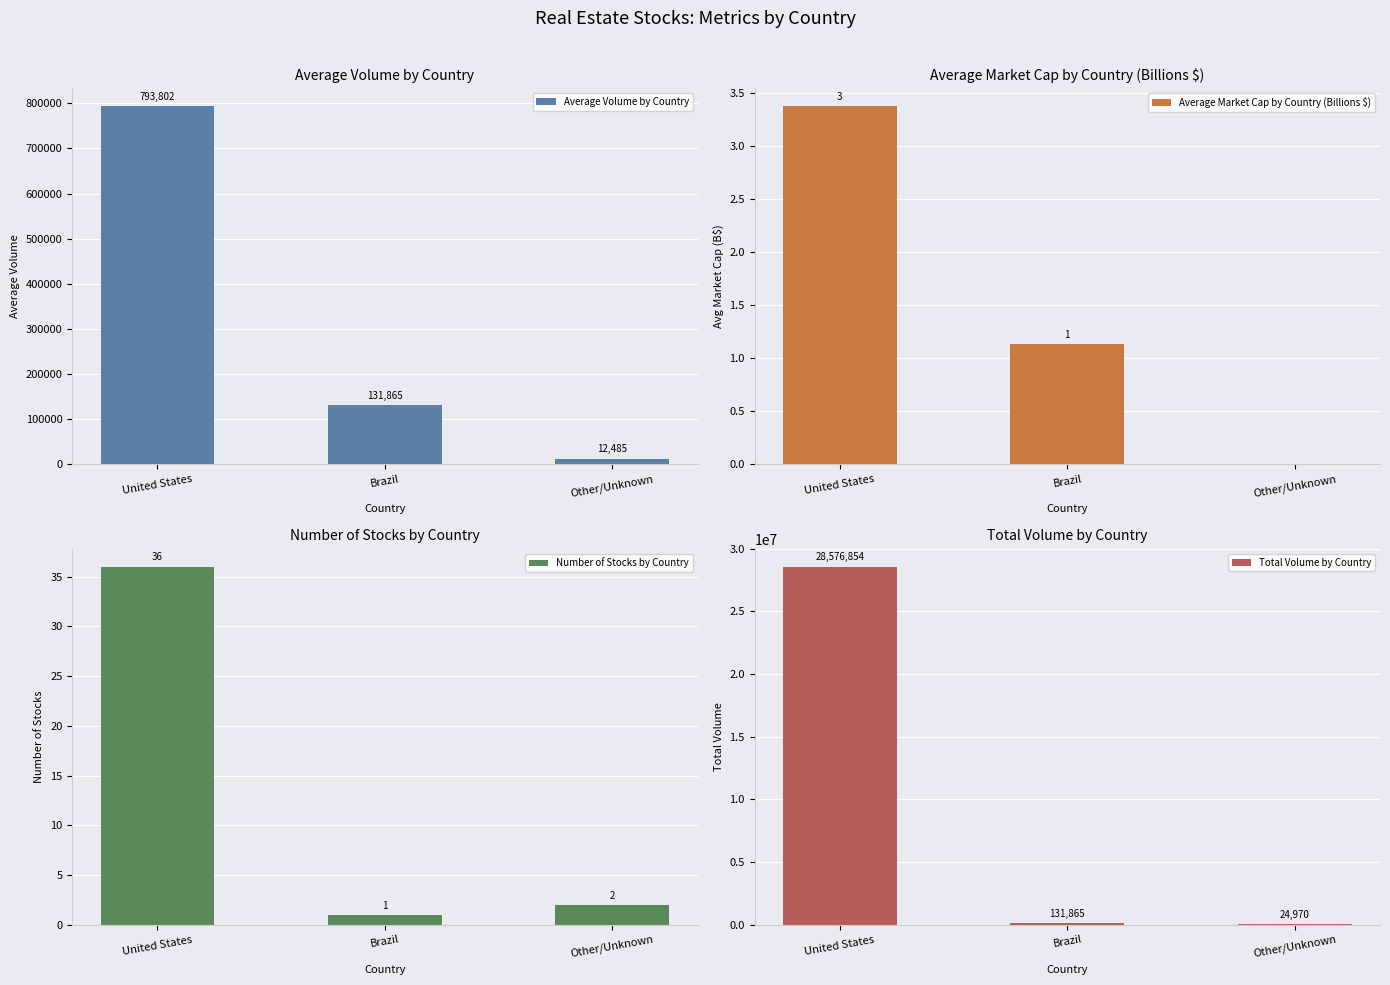

What is the sum of all Number of Stocks by Country values?

39